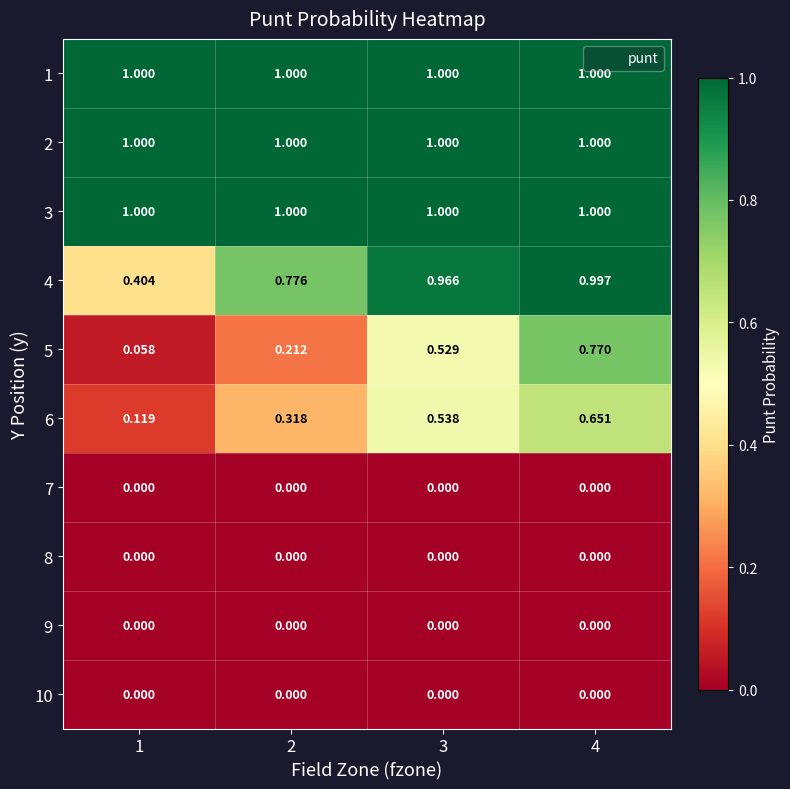

Is the value of 3 at 1 greater than the value of 5 at 3?

Yes